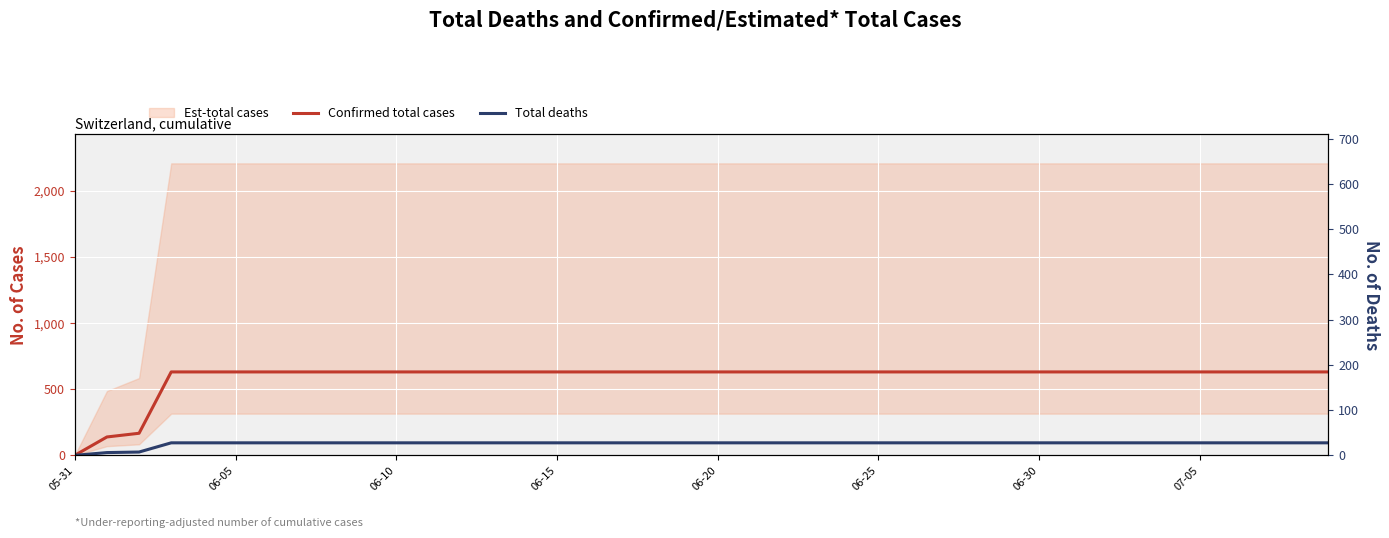

What is the difference between the maximum and minimum values in the Confirmed total cases series?

631.0